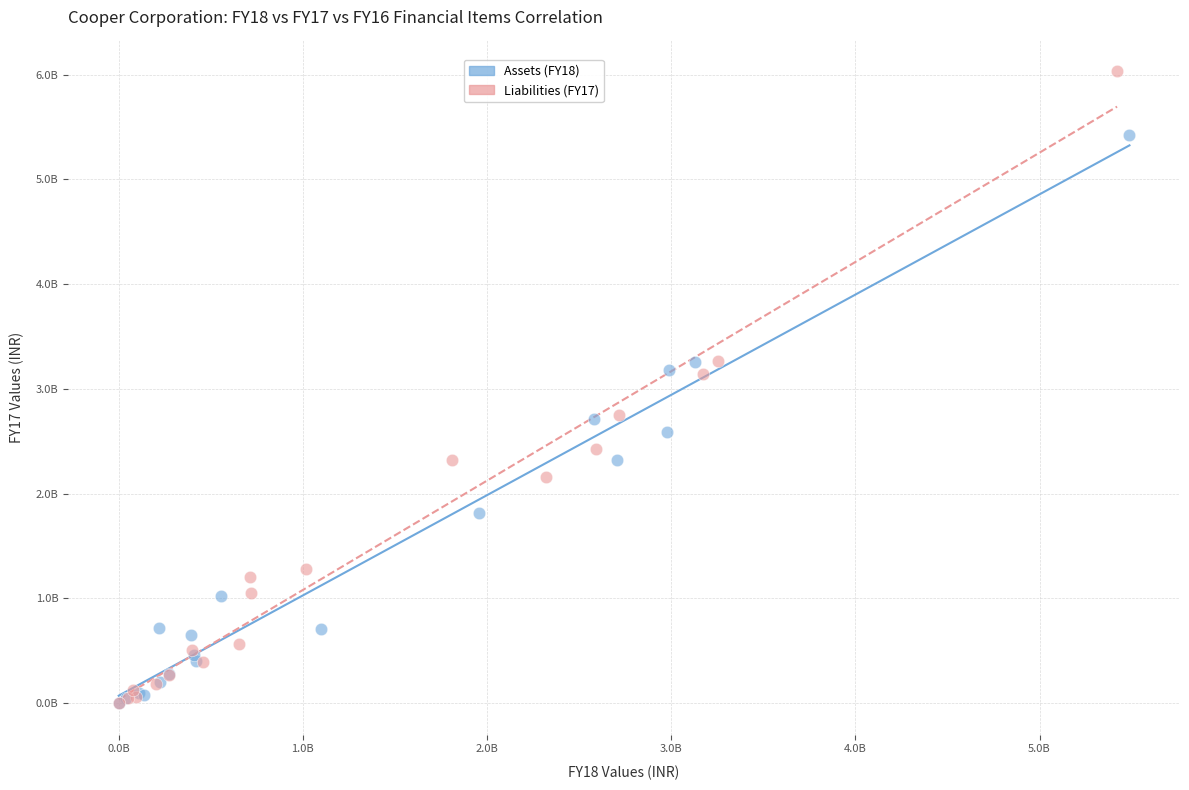

Which series has the widest spread of Y values?

Liabilities (FY17)